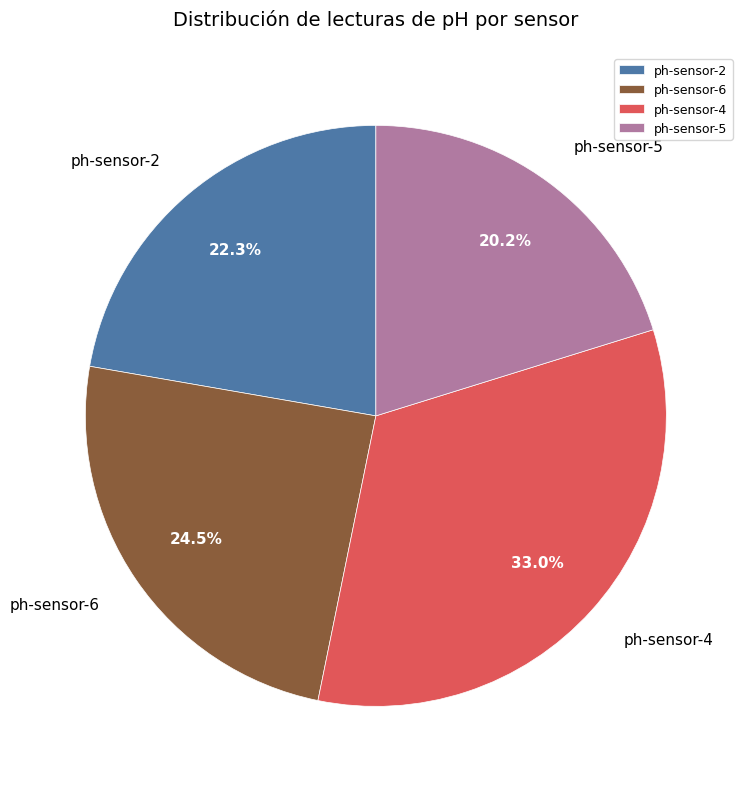

True or false: ph-sensor-6 accounts for 39% of the total.

False